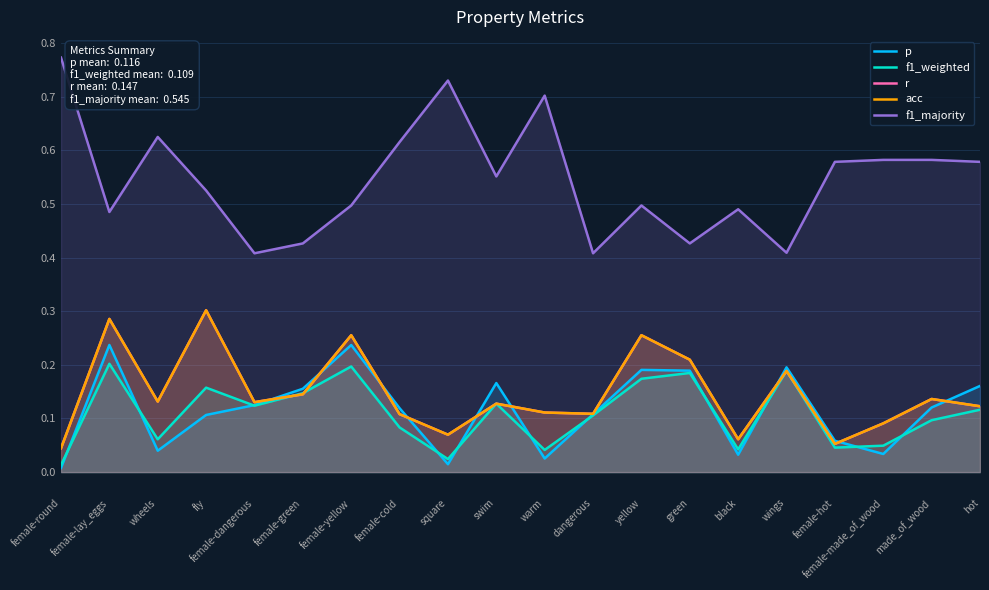

True or false: acc and p cross at least once.

True